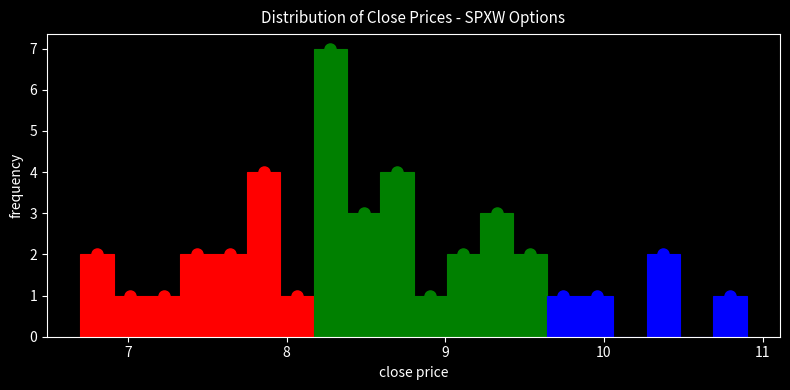

Read against the x-axis, roughly where is the centre of the tallest bar?

8.3